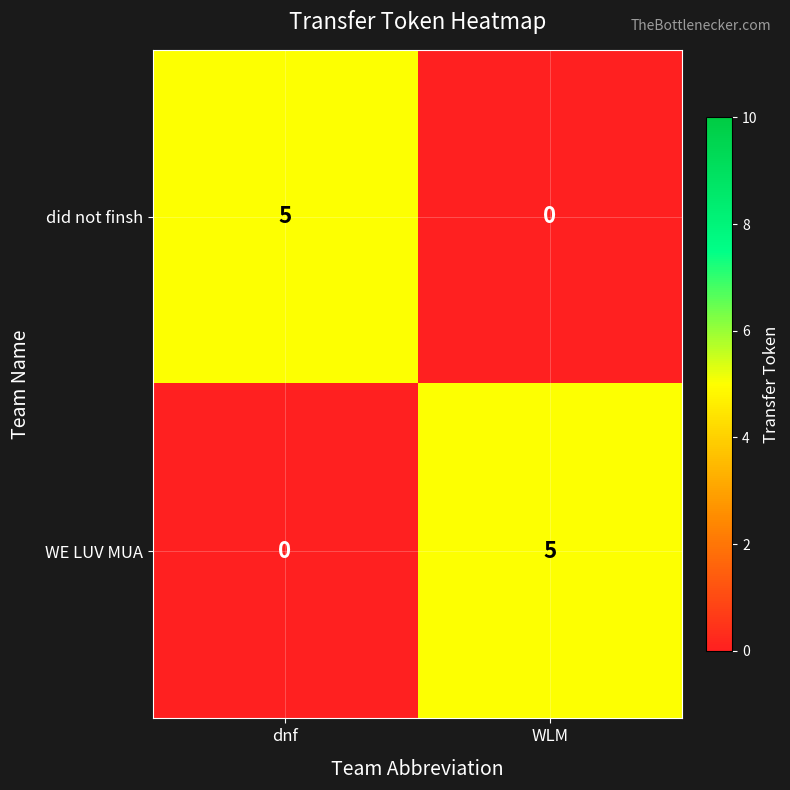

Reading left to right, list all the values displayed in this chart.

did not finsh: 5	0
WE LUV MUA: 0	5